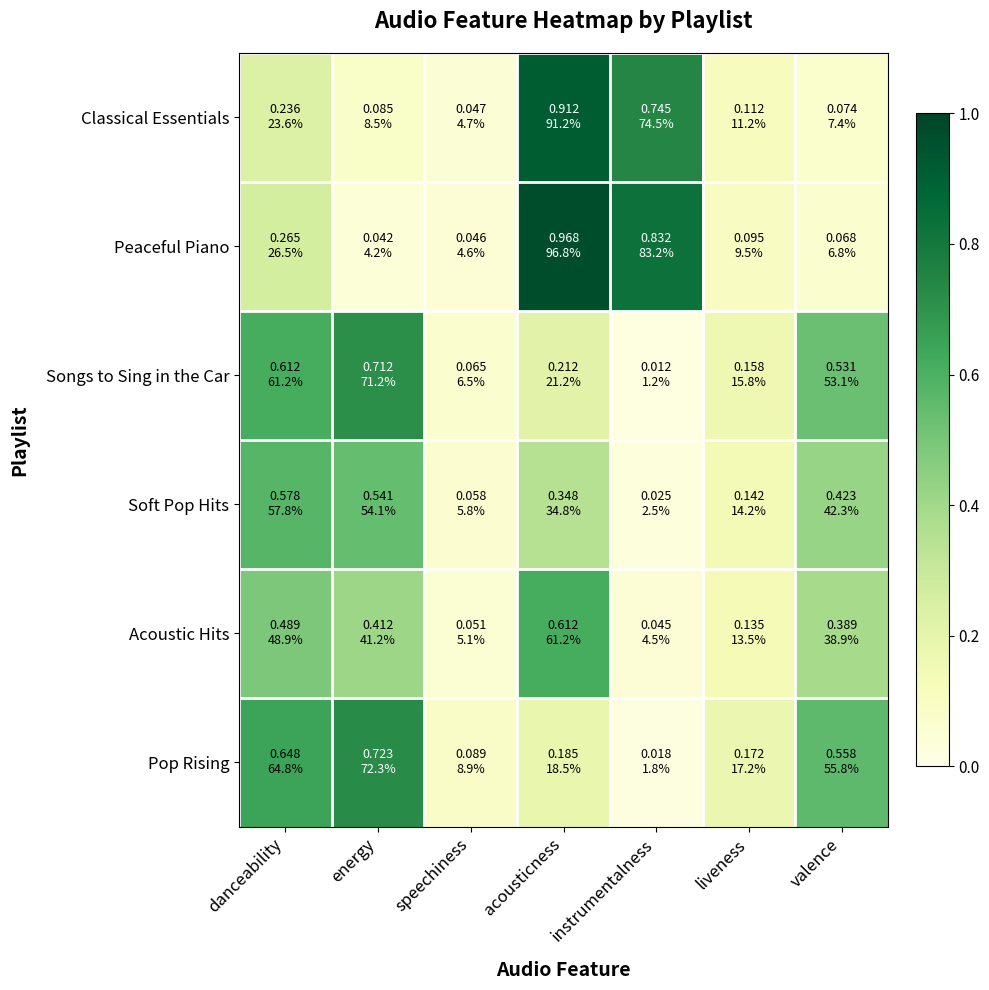

Between energy and valence, which series saw the biggest shift?

Songs to Sing in the Car